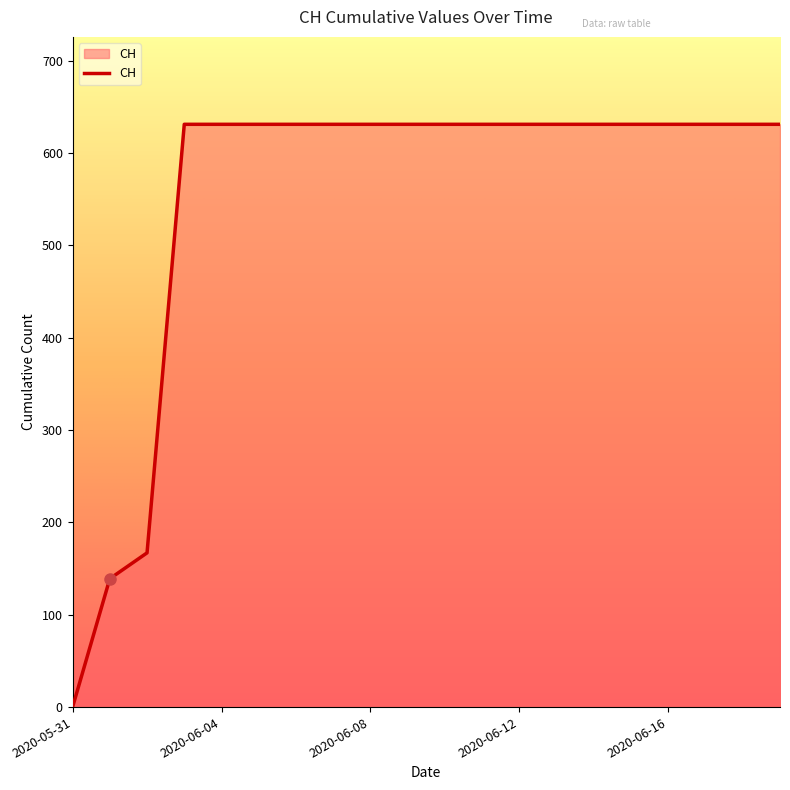

What is the maximum value shown in the chart?

631